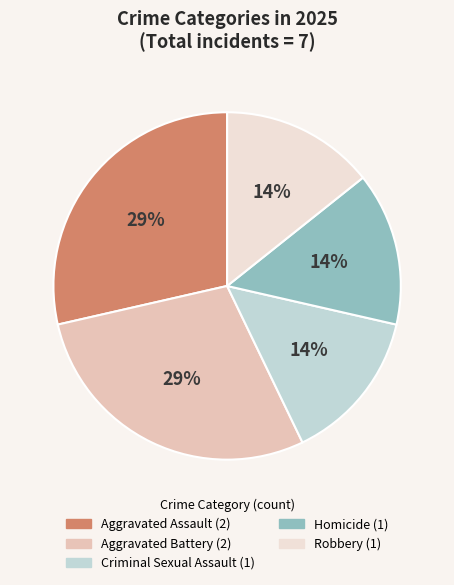

How many slices are in this pie chart?

5